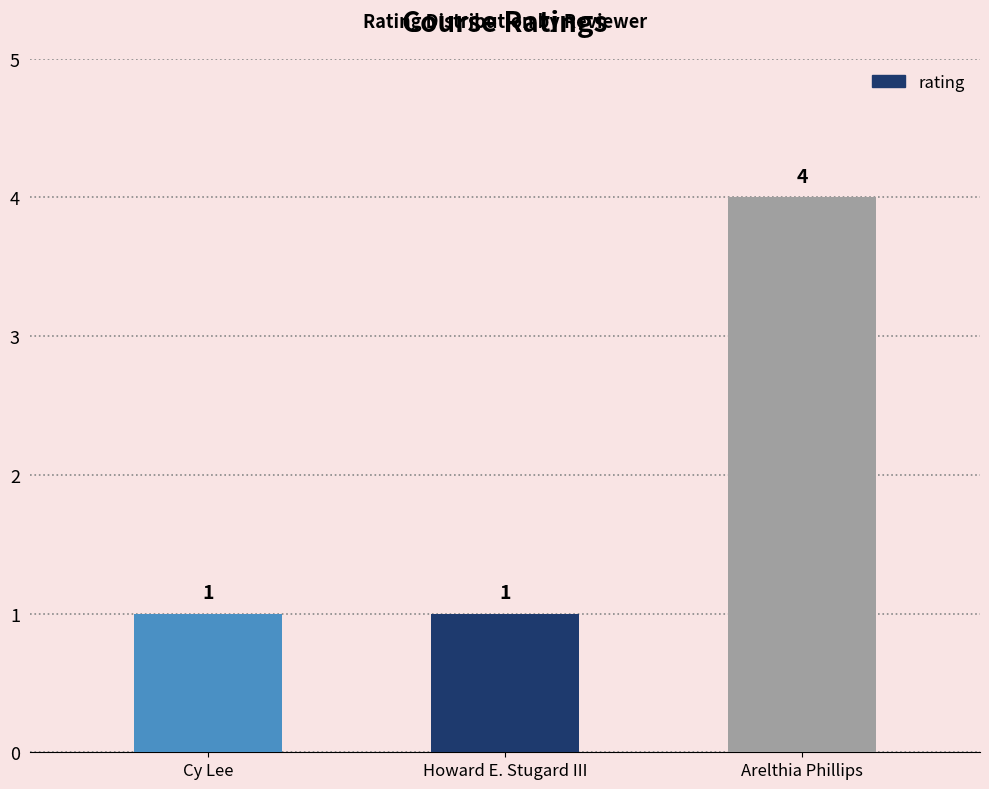

What position from the right is Cy Lee?

3